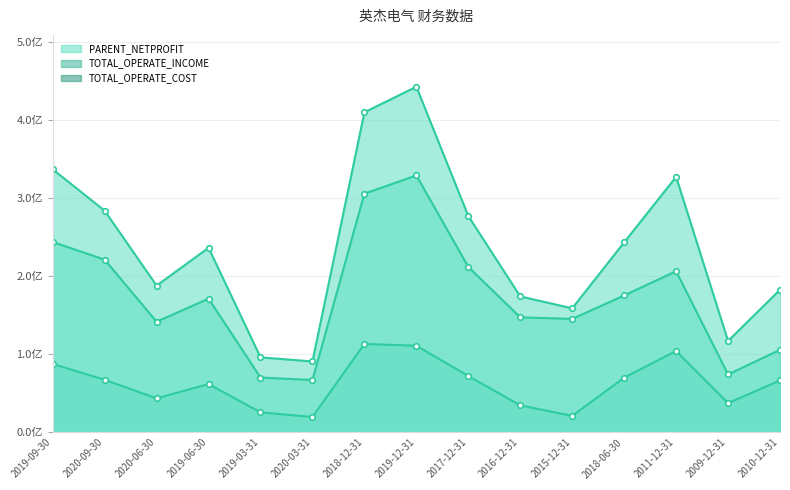

Which series has the largest total across all categories?

TOTAL_OPERATE_INCOME